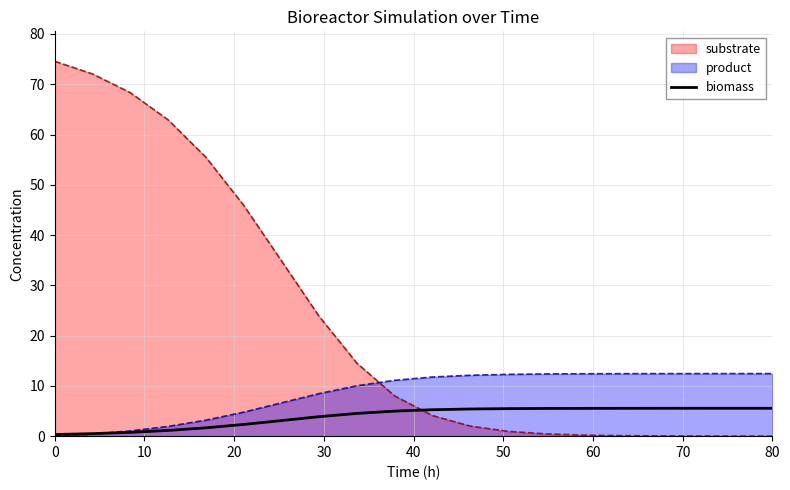

Which series has the largest total across all categories?

substrate